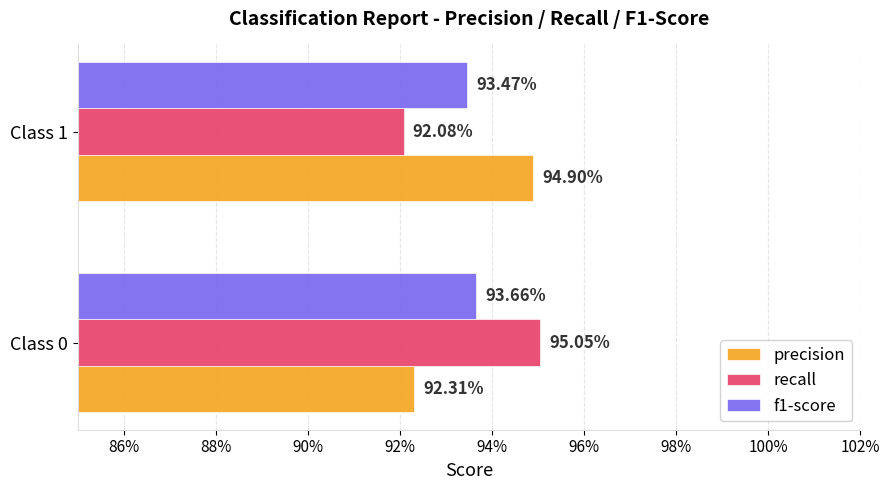

What are all the series names shown in the legend?

precision, recall, f1-score